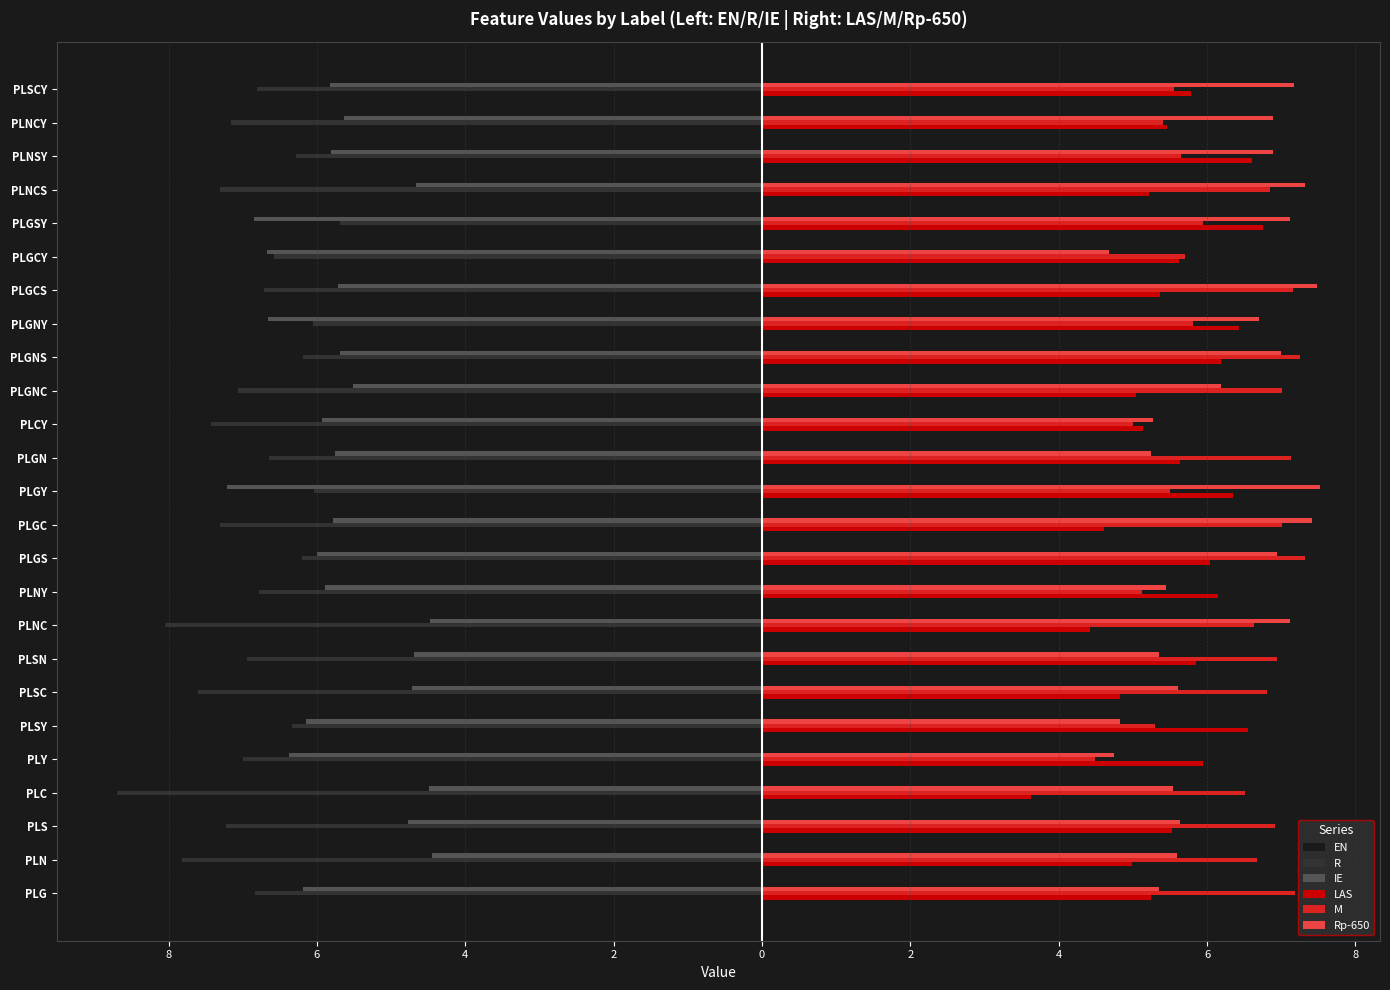

Reading left to right, transcribe all the data shown in this chart.

EN: -4.4	-4.4	-4.7	-4.0	-3.9	-5.1	-5.2	-5.5	-5.0	-4.9	-5.6	-5.0	-4.9	-5.3	-4.6	-5.6	-6.1	-5.5	-5.8	-5.3	-5.7	-5.8	-5.7	-5.2	-5.4
R: -6.8	-7.8	-7.2	-8.7	-7.0	-6.3	-7.6	-6.9	-8.0	-6.8	-6.2	-7.3	-6.0	-6.6	-7.4	-7.1	-6.2	-6.0	-6.7	-6.6	-5.7	-7.3	-6.3	-7.2	-6.8
IE: -6.2	-4.4	-4.8	-4.5	-6.4	-6.1	-4.7	-4.7	-4.5	-5.9	-6.0	-5.8	-7.2	-5.8	-5.9	-5.5	-5.7	-6.7	-5.7	-6.7	-6.9	-4.7	-5.8	-5.6	-5.8
LAS: 5.2	5.0	5.5	3.6	5.9	6.6	4.8	5.8	4.4	6.2	6.0	4.6	6.3	5.6	5.1	5.0	6.2	6.4	5.4	5.6	6.8	5.2	6.6	5.5	5.8
M: 7.2	6.7	6.9	6.5	4.5	5.3	6.8	6.9	6.6	5.1	7.3	7.0	5.5	7.1	5.0	7.0	7.3	5.8	7.2	5.7	6.0	6.9	5.6	5.4	5.5
Rp-650: 5.3	5.6	5.6	5.5	4.7	4.8	5.6	5.4	7.1	5.4	6.9	7.4	7.5	5.2	5.3	6.2	7.0	6.7	7.5	4.7	7.1	7.3	6.9	6.9	7.2